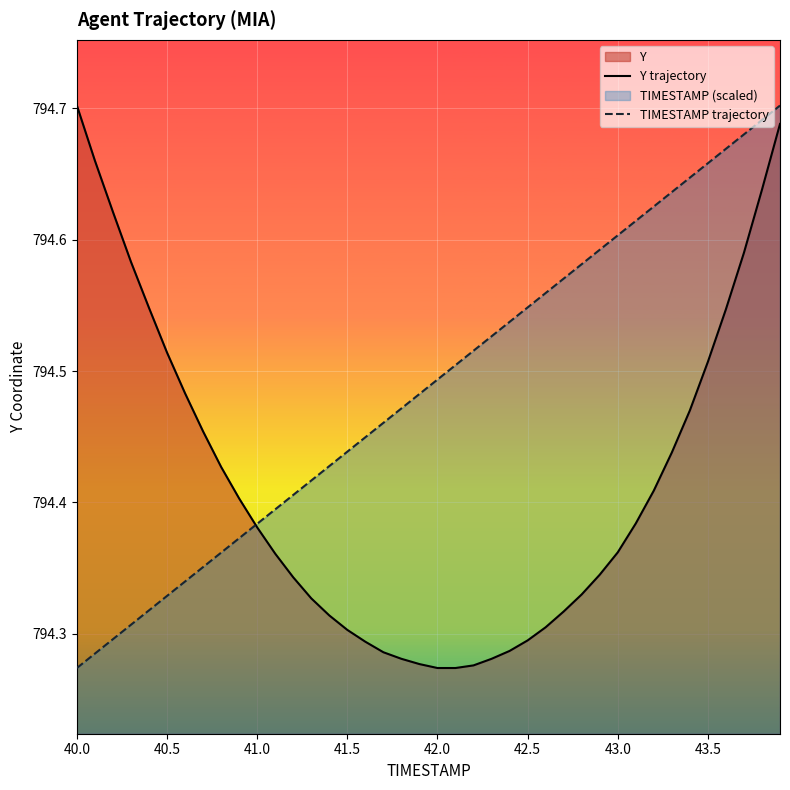

Which category has the lowest value in the TIMESTAMP trajectory series?

40.0